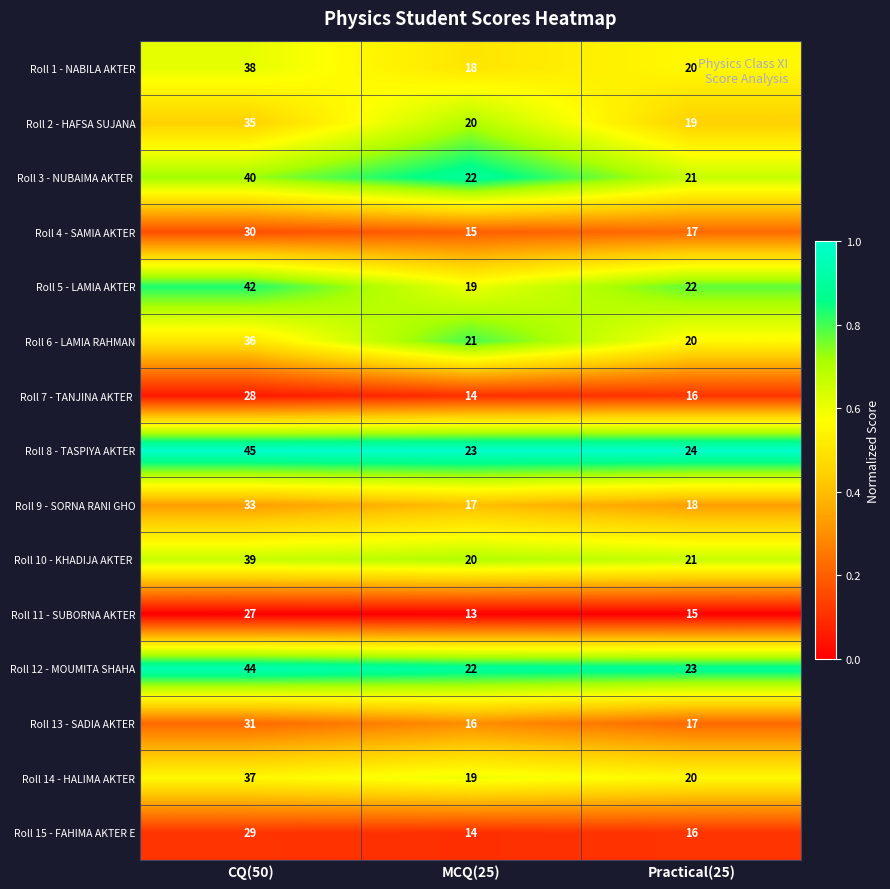

Rank the categories by Roll 2 - HAFSA SUJANA value from lowest to highest.

Practical(25), MCQ(25), CQ(50)